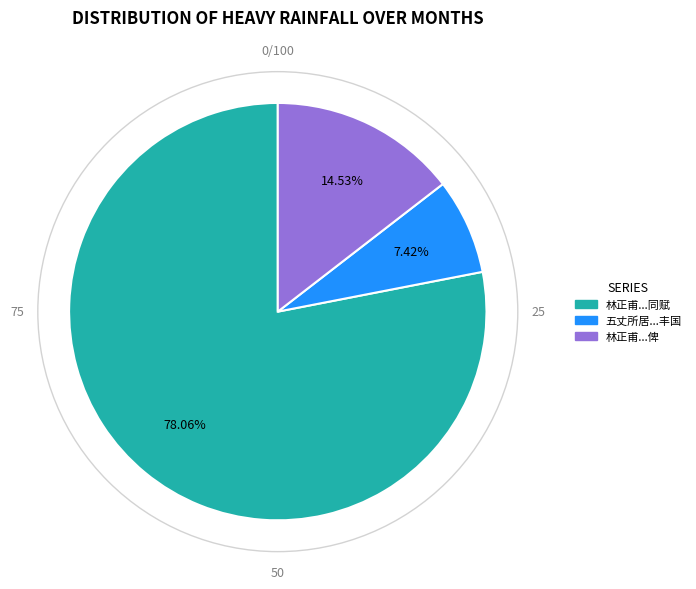

Is there any slice that represents more than half of the pie?

Yes